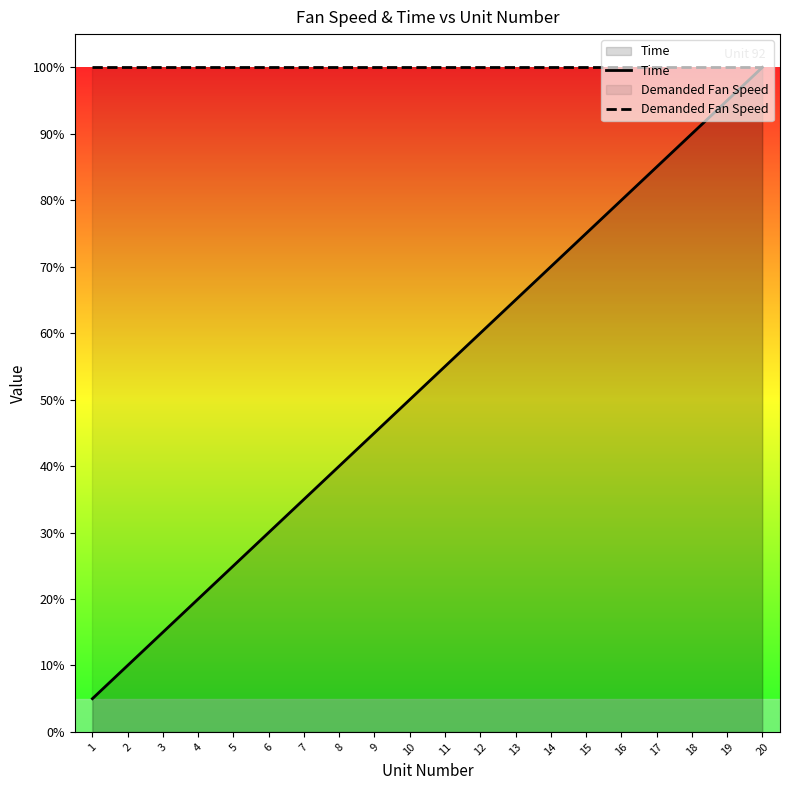

How many data points does each series have?

20